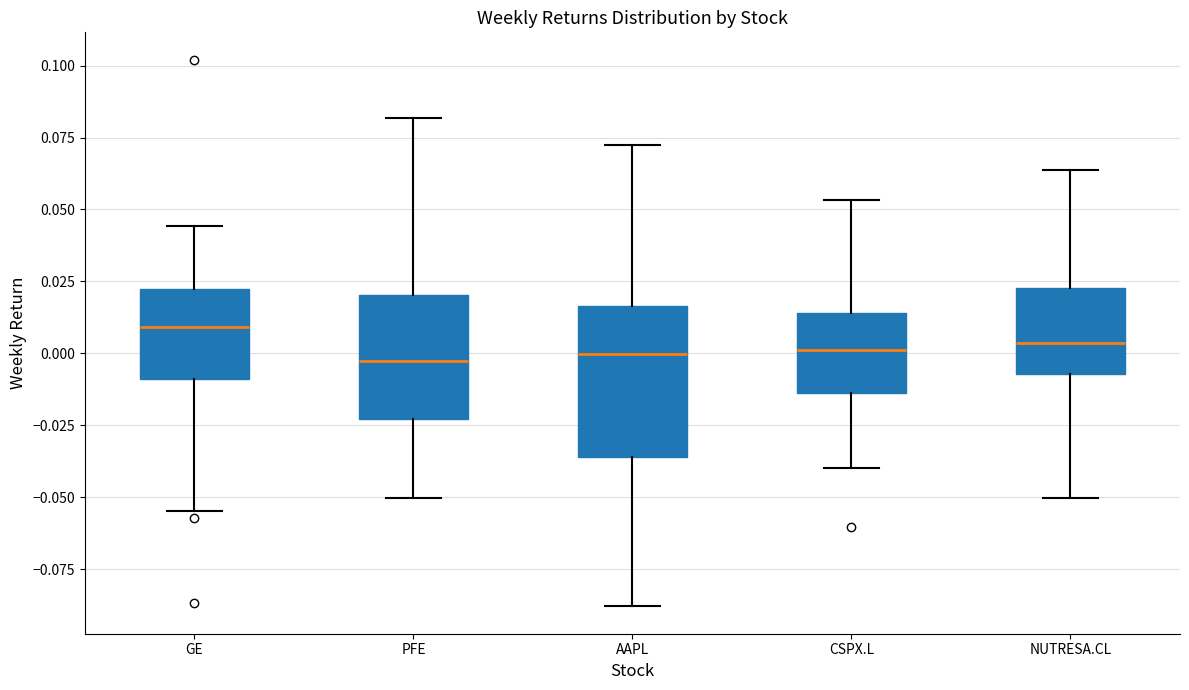

Comparing the boxes themselves (not the whiskers), which one is the tallest?

AAPL